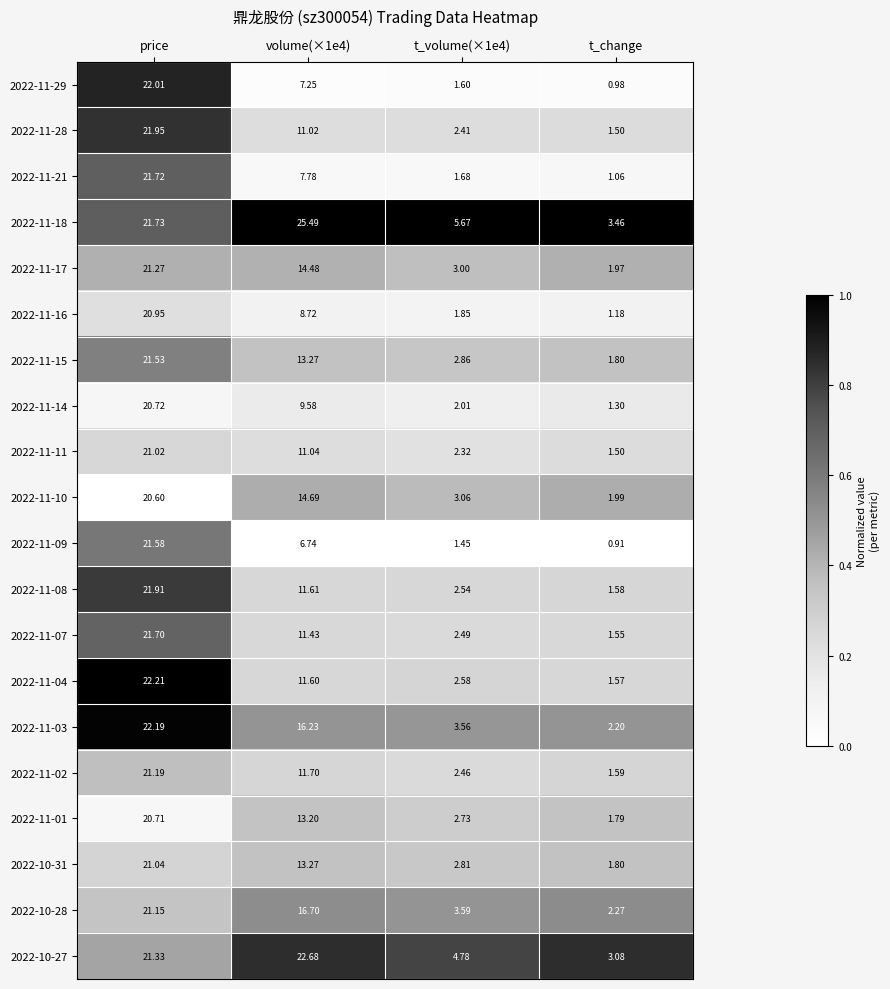

Is the value of 2022-11-15 at t_change greater than the value of 2022-10-28 at volume(×1e4)?

No